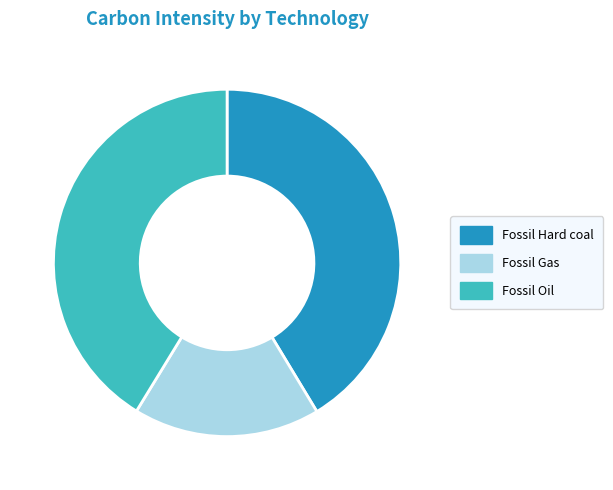

Count the number of slices in the pie.

3